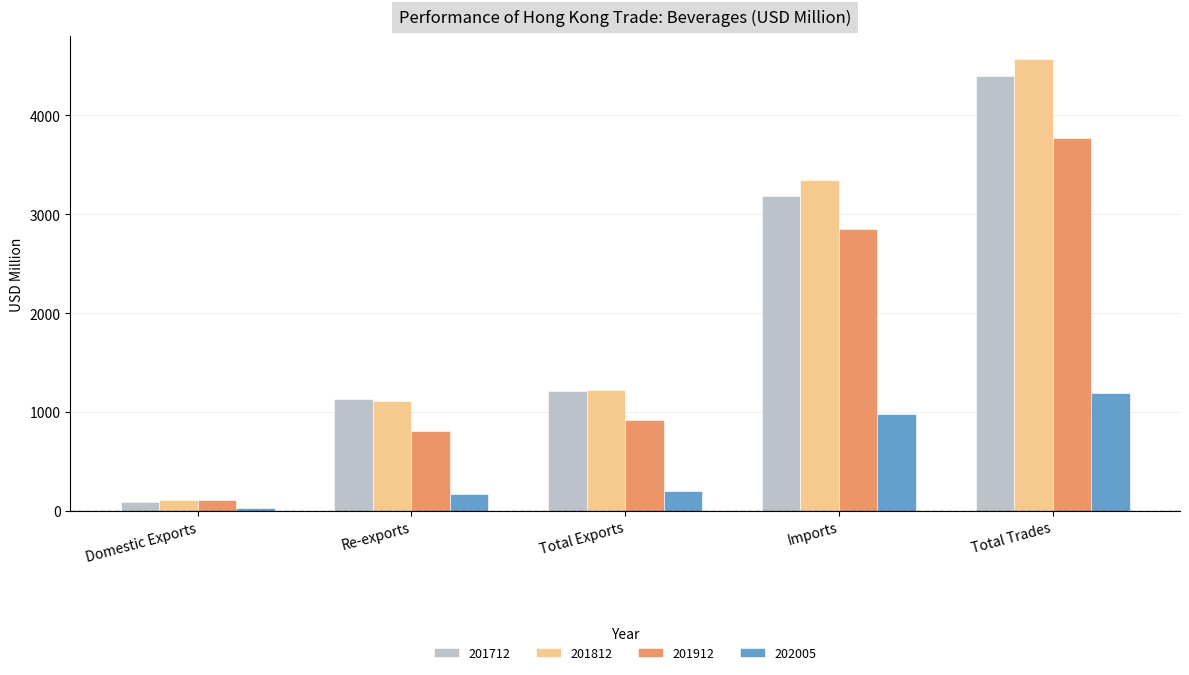

What position from the left is Domestic Exports?

1